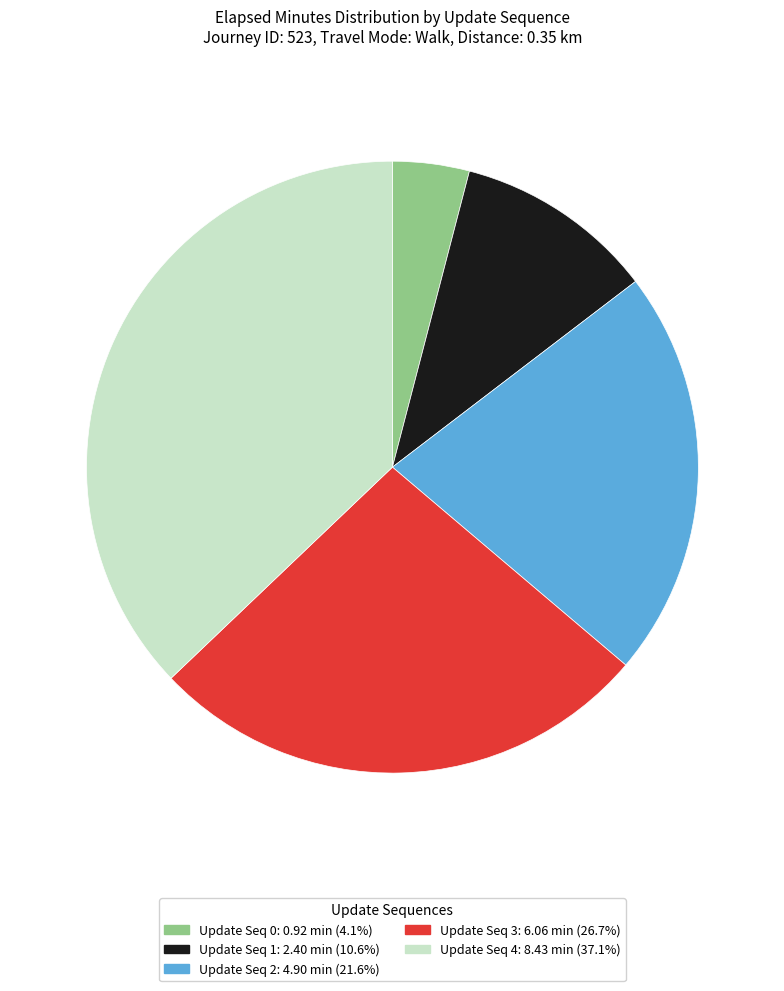

Does any single category account for the majority?

No